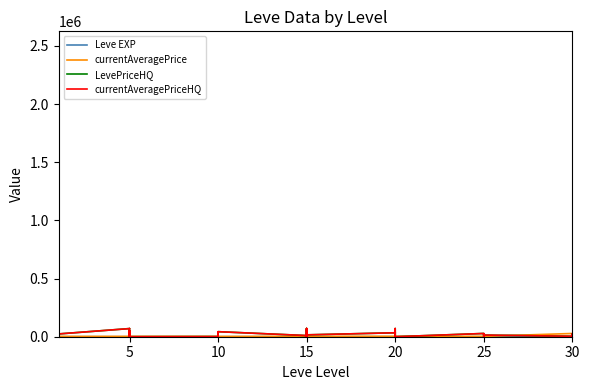

The currentAveragePrice series shows 3539 at 10. True or false?

True